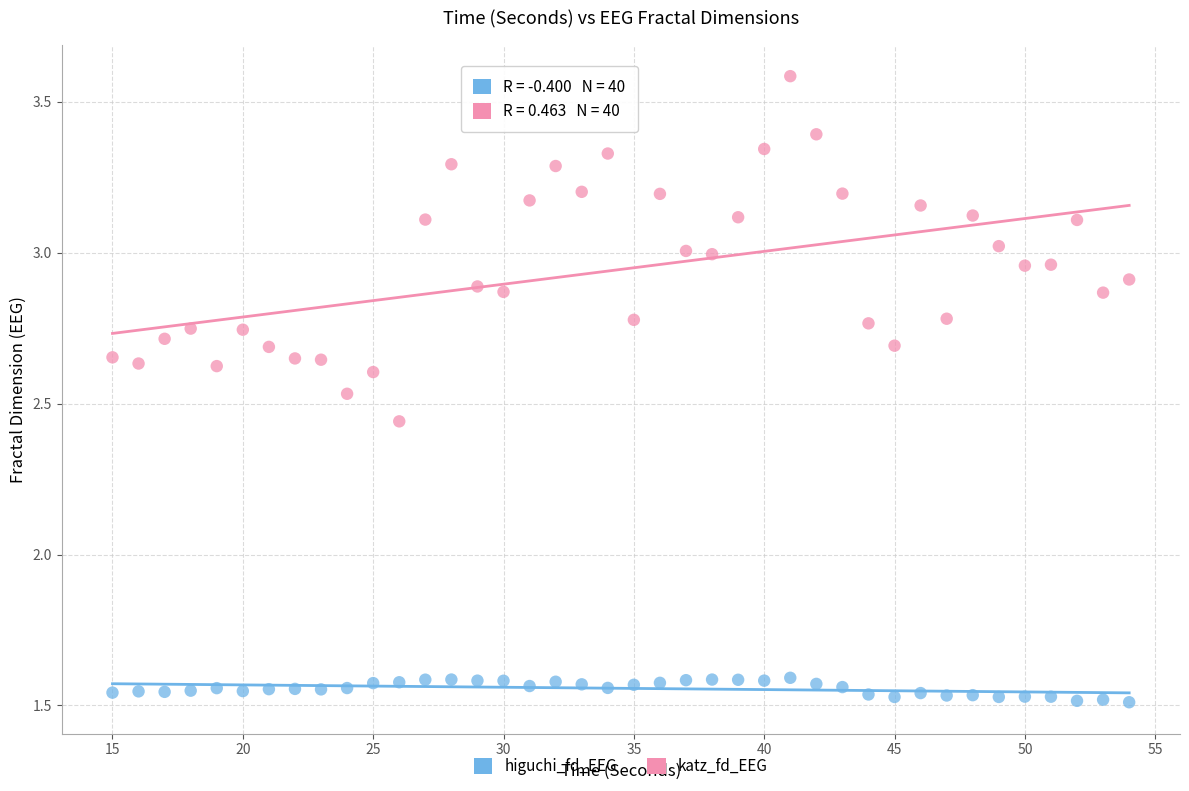

Which series reaches the minimum Y coordinate?

higuchi_fd_EEG